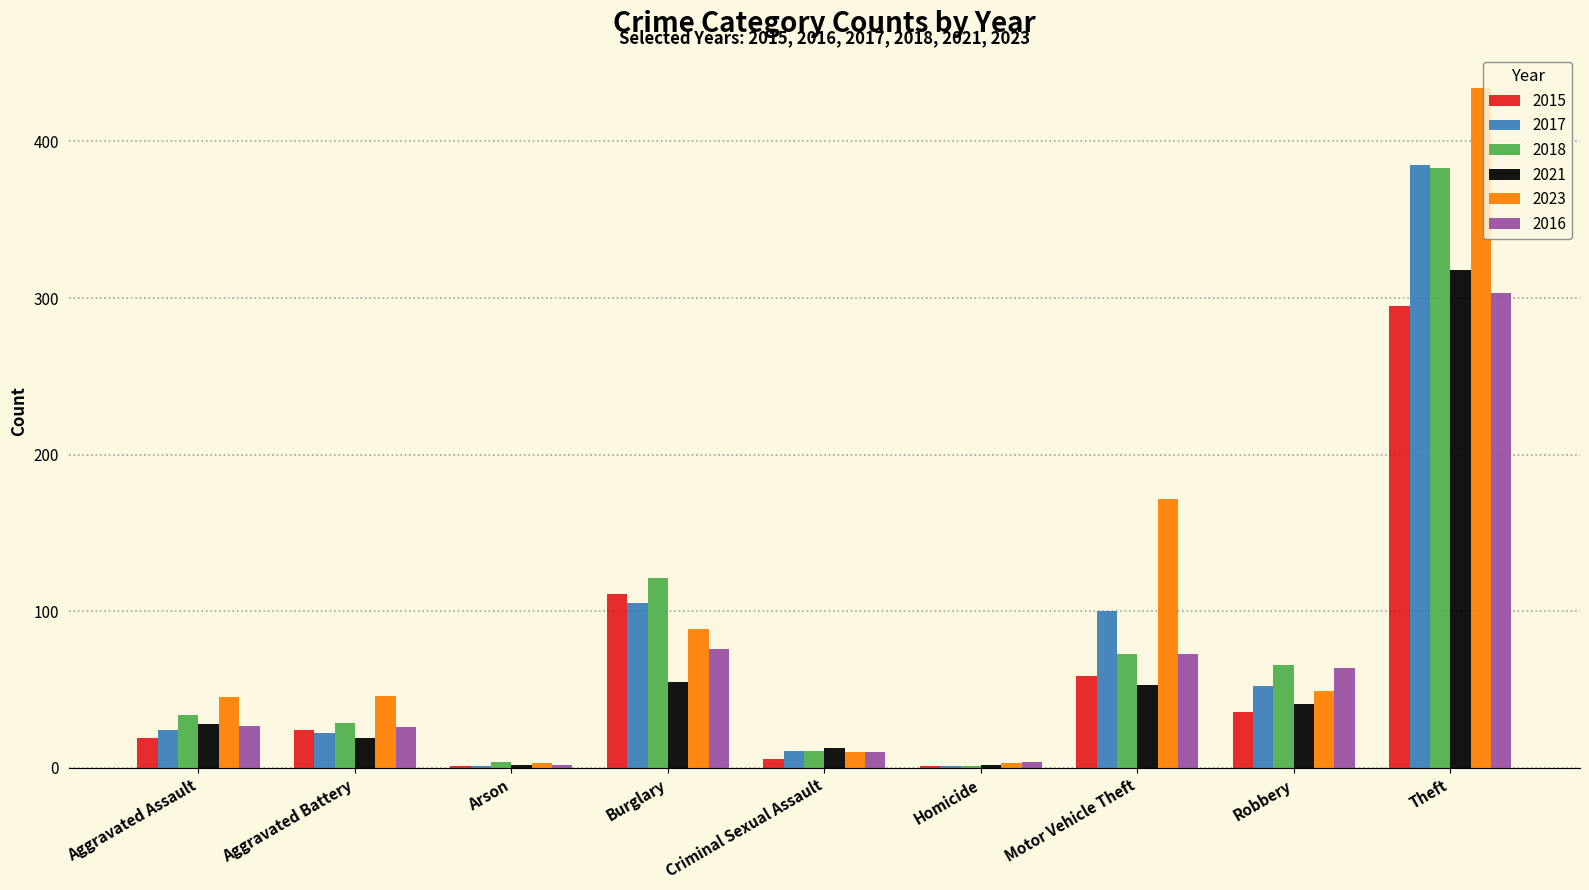

What are all the series names shown in the legend?

2015, 2017, 2018, 2021, 2023, 2016